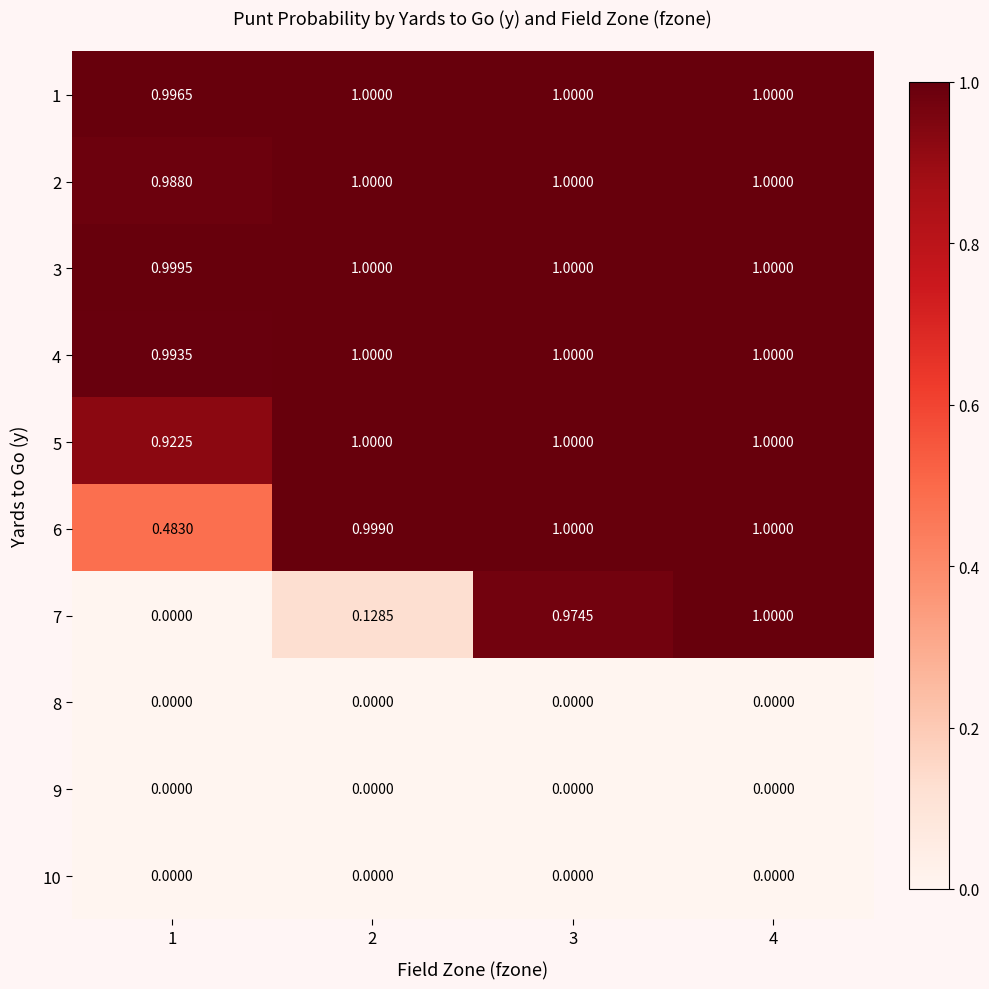

Is the value of 8 at 3 greater than the value of 3 at 1?

No